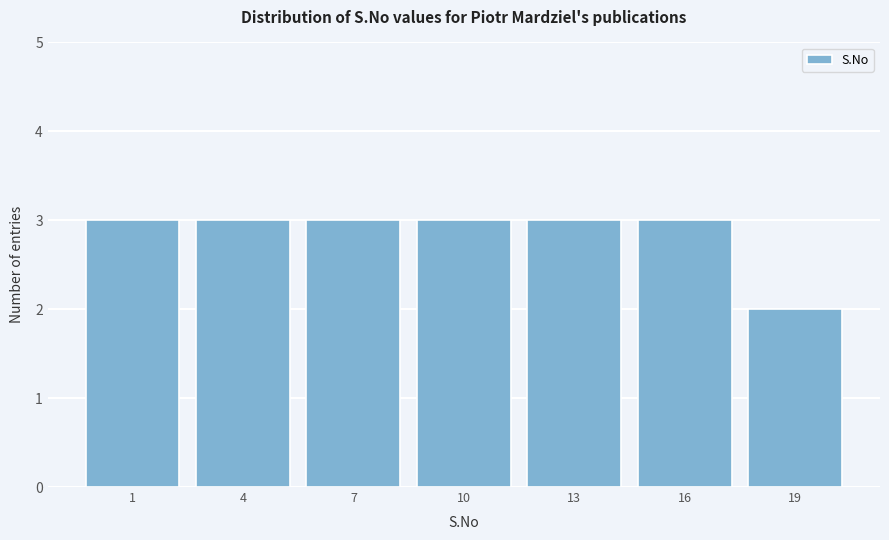

Reading left to right, list all the values displayed in this chart.

3	3	3	3	3	3	2